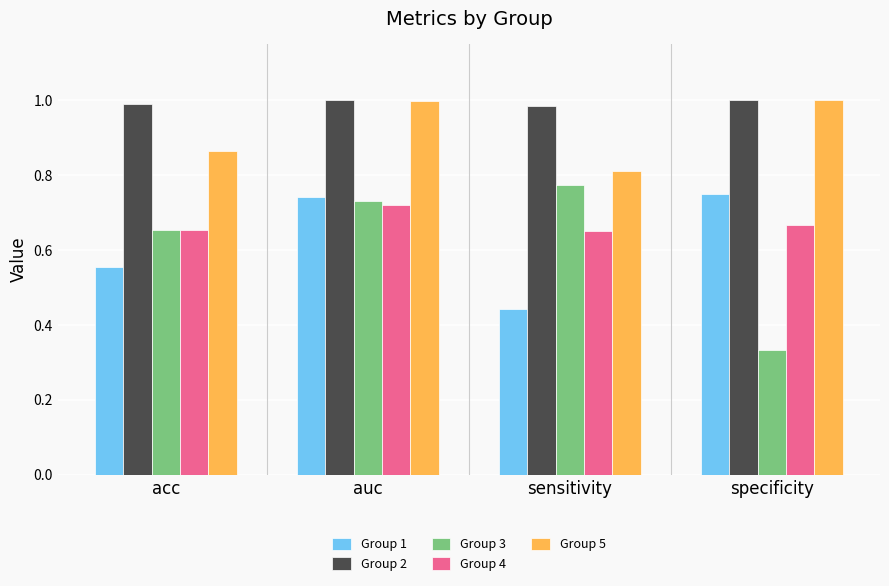

Count the number of categories in the chart.

4